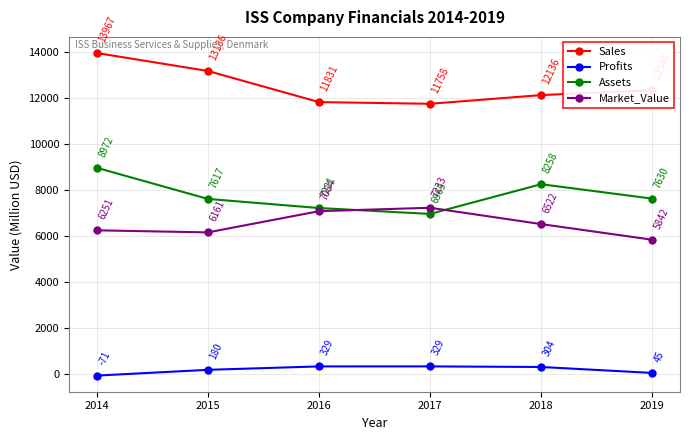

What is the difference between the highest and lowest values at 2017?

11428.8